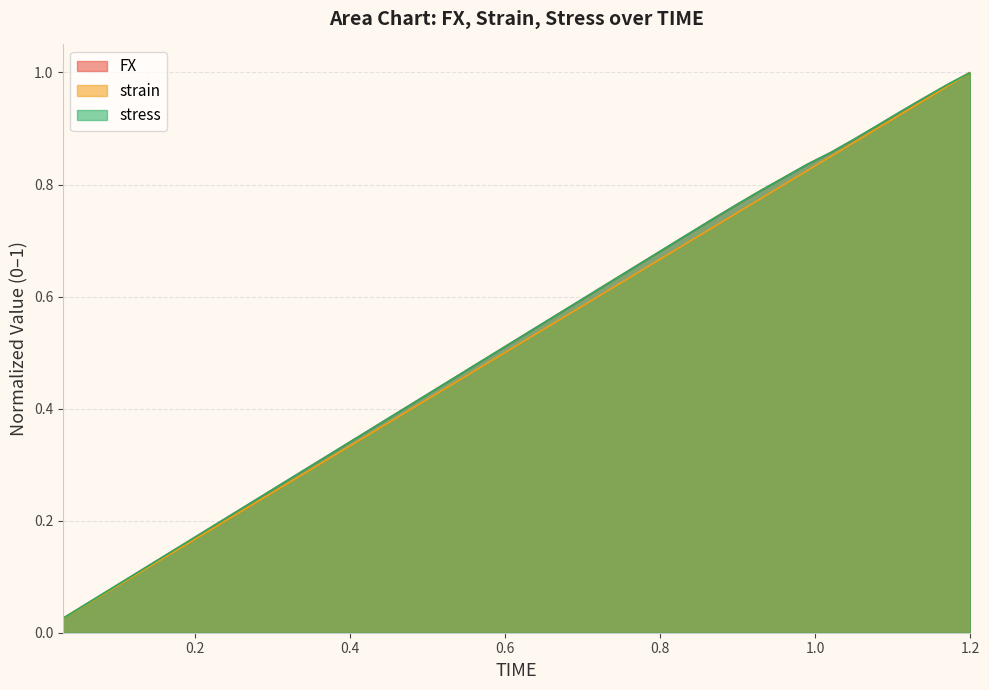

Which series has the widest spread of values?

strain